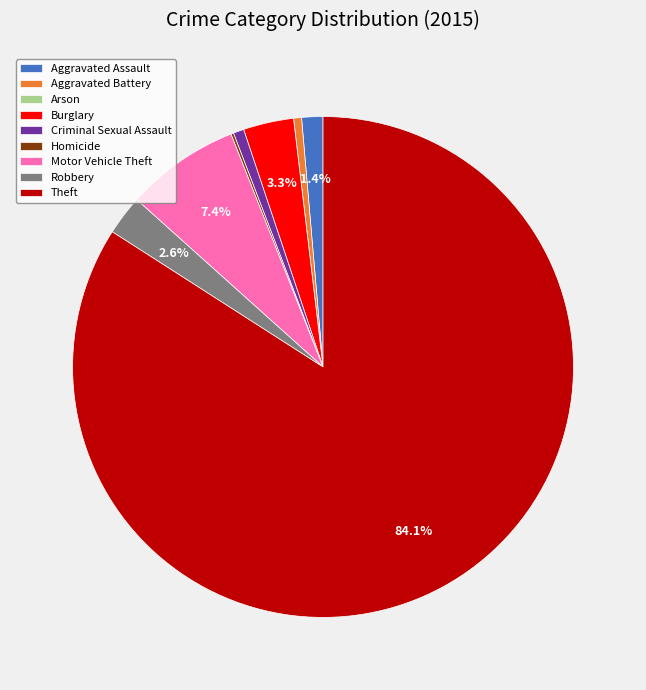

Which has a higher value, Motor Vehicle Theft or Aggravated Battery?

Motor Vehicle Theft